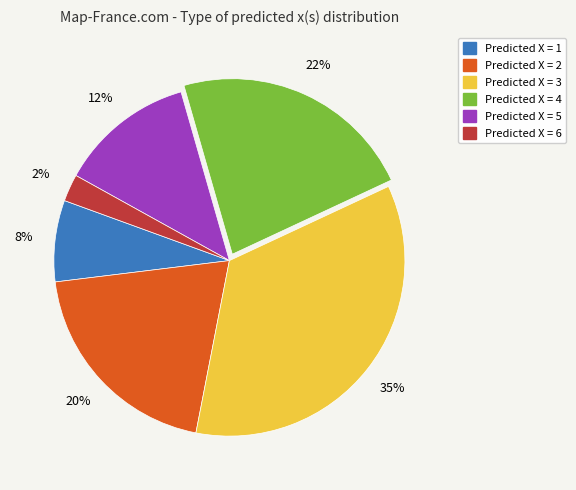

Which slice is the largest?

Predicted X = 3